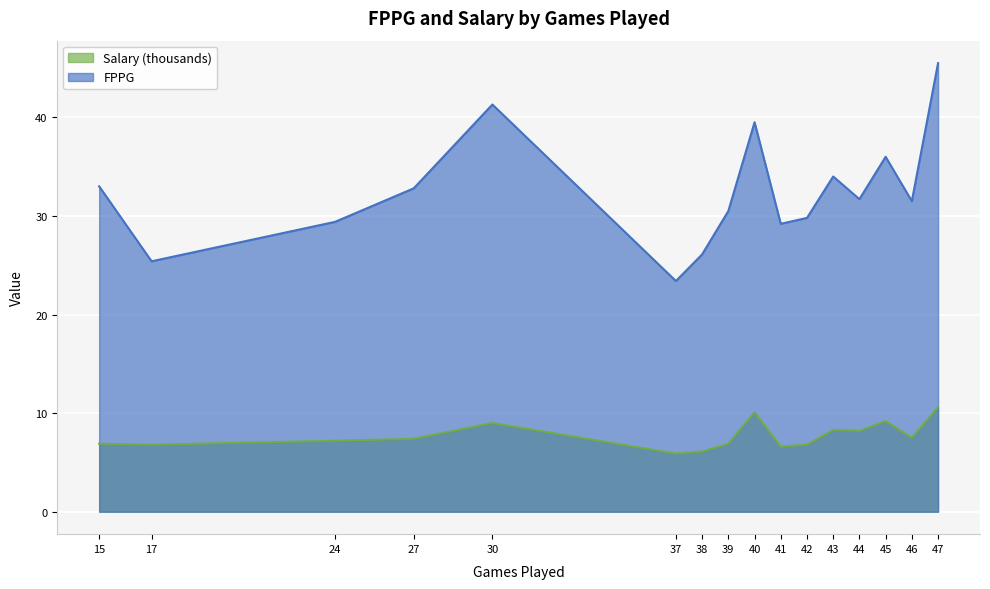

List the series in order of their peak value, lowest first.

Salary (thousands), FPPG